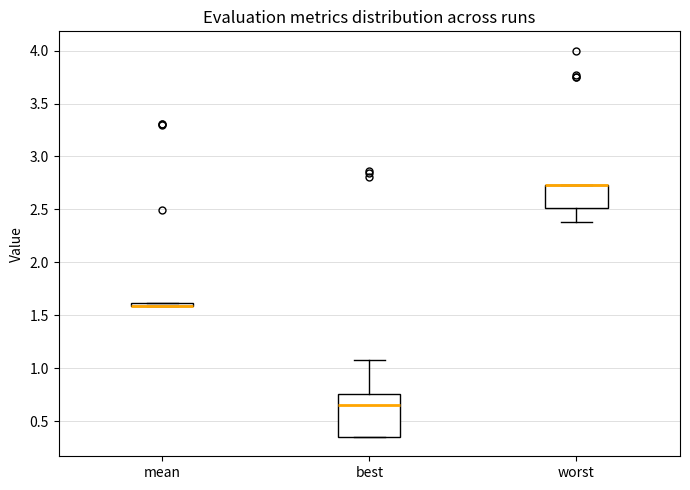

Which box is the tallest, from its lower edge to its upper edge?

best